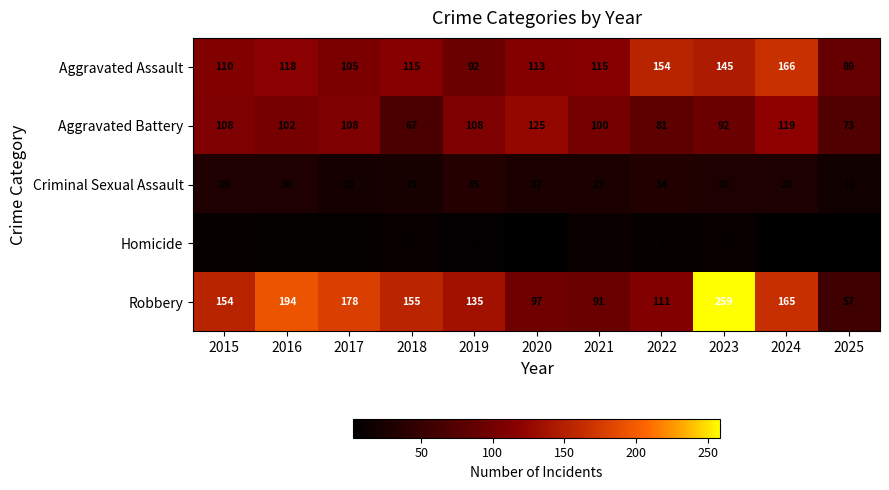

What is the approximate value of Homicide at 2018?

10